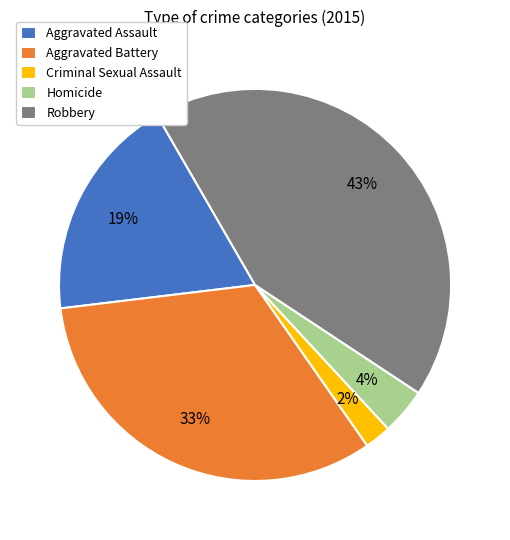

Rank the categories by value from highest to lowest.

Robbery, Aggravated Battery, Aggravated Assault, Homicide, Criminal Sexual Assault